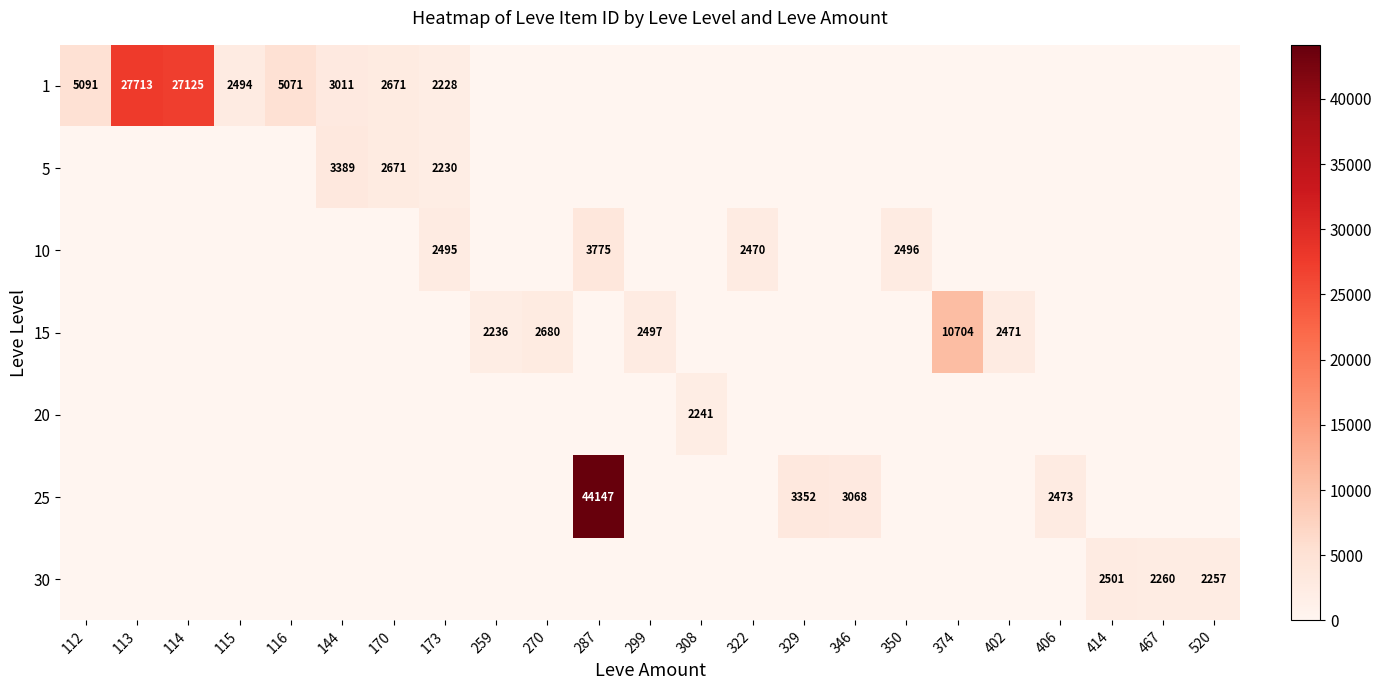

Is it true that 5 equals 2230 at 173?

True